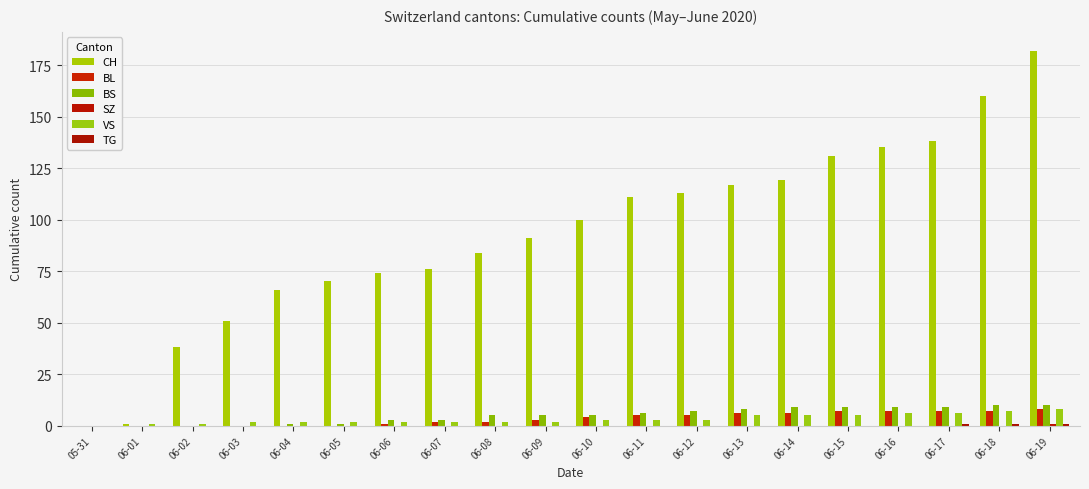

Is it true that CH equals 98 at 06-19?

False